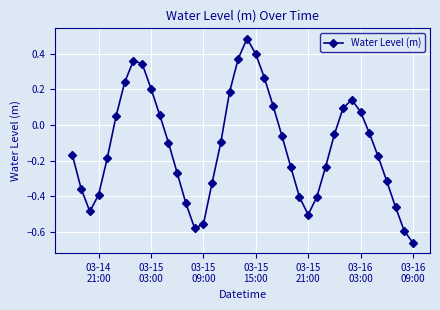

What is the difference between the second highest and second lowest values?

1.0